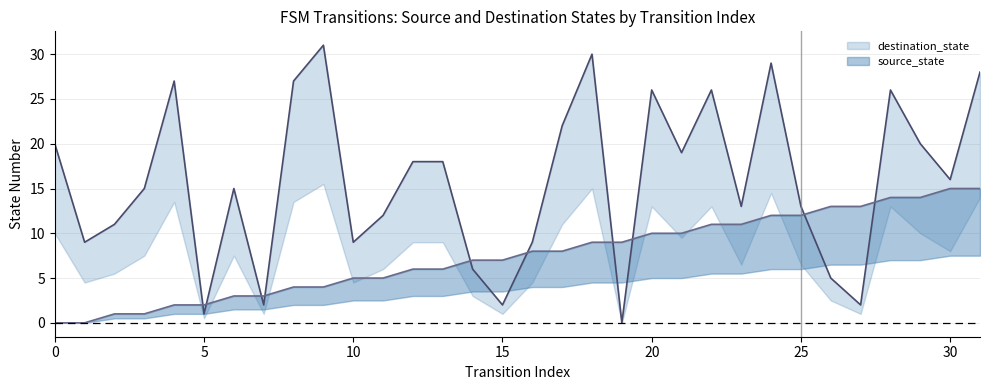

Reading left to right, extract all data points from this chart.

destination_state line: 20	9	11	15	27	1	15	2	27	31	9	12	18	18	6	2	9	22	30	0	26	19	26	13	29	13	5	2	26	20	16	28
source_state line: 0	0	1	1	2	2	3	3	4	4	5	5	6	6	7	7	8	8	9	9	10	10	11	11	12	12	13	13	14	14	15	15